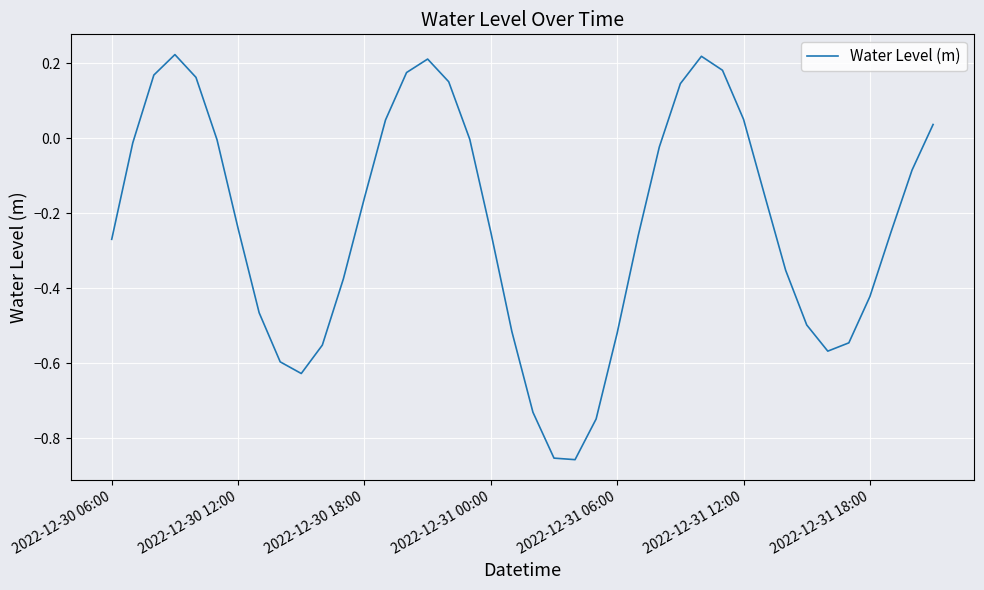

What is the difference between the maximum and minimum values?

1.1